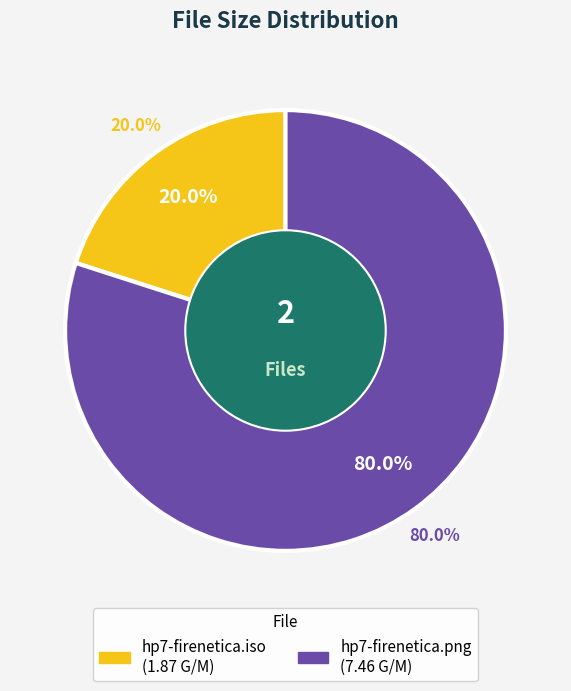

Count the number of slices in the pie.

2